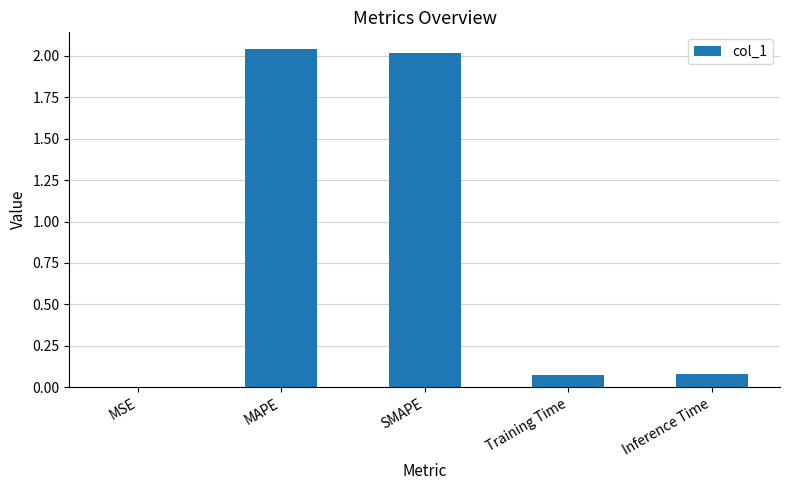

What is the sum of the values at SMAPE and Training Time?

2.1